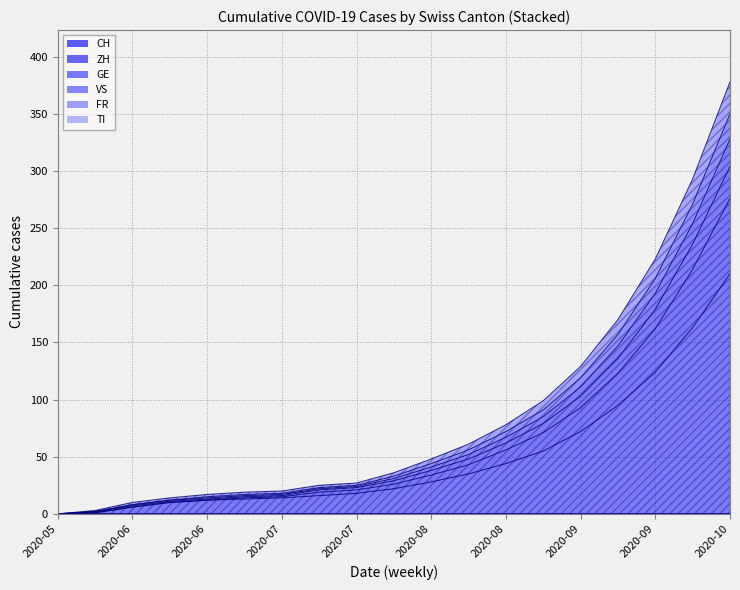

What is the label of the 16th point from the right?

2020-06-21